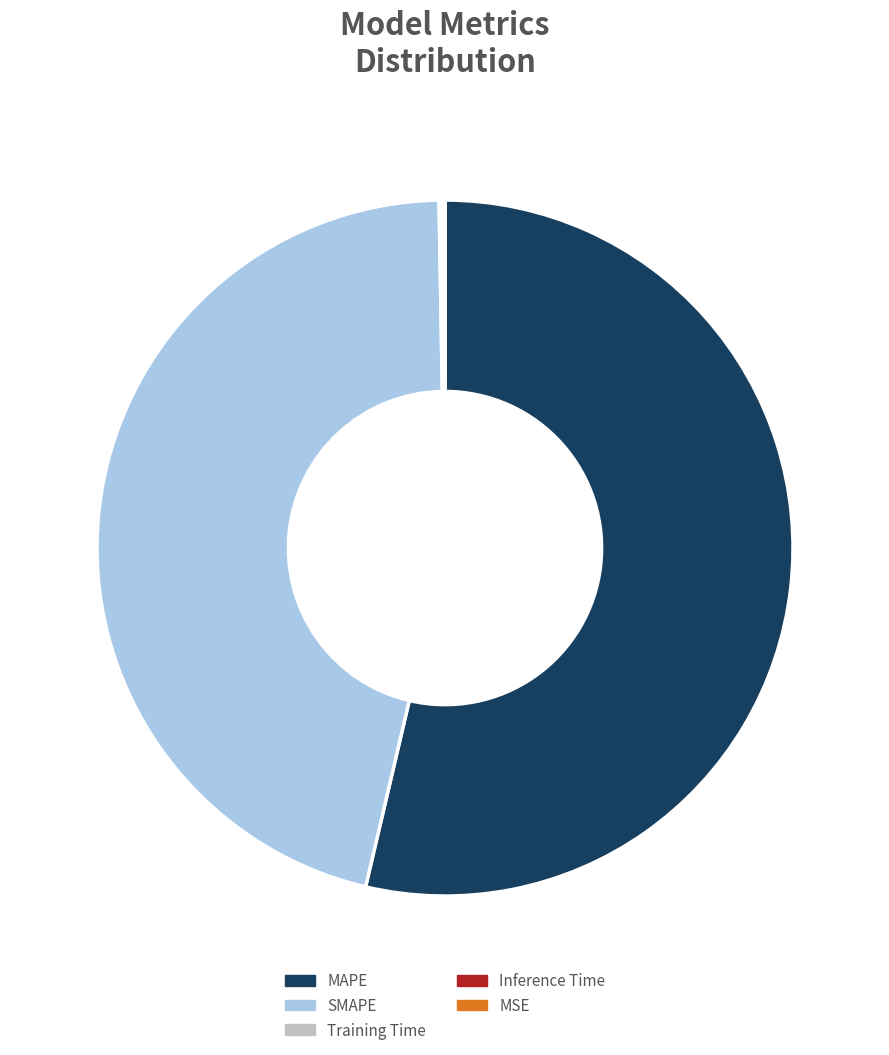

Which slice is the largest?

MAPE